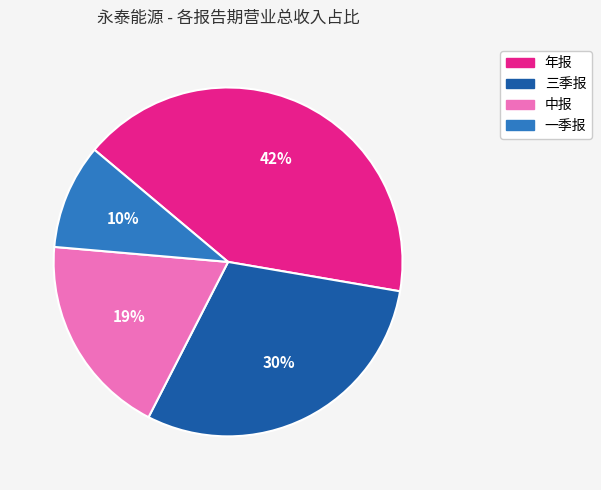

What is the smallest slice in the pie chart?

一季报